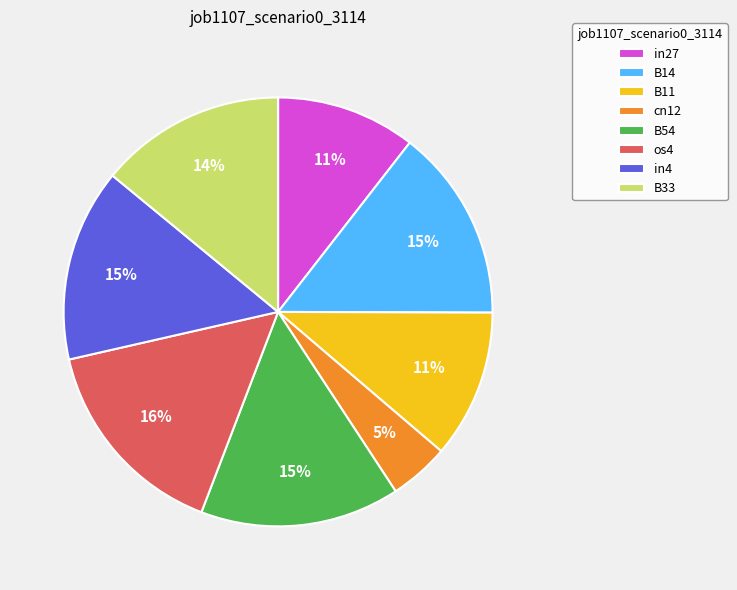

What is the ratio of the value at in27 to the value at B54?

0.7